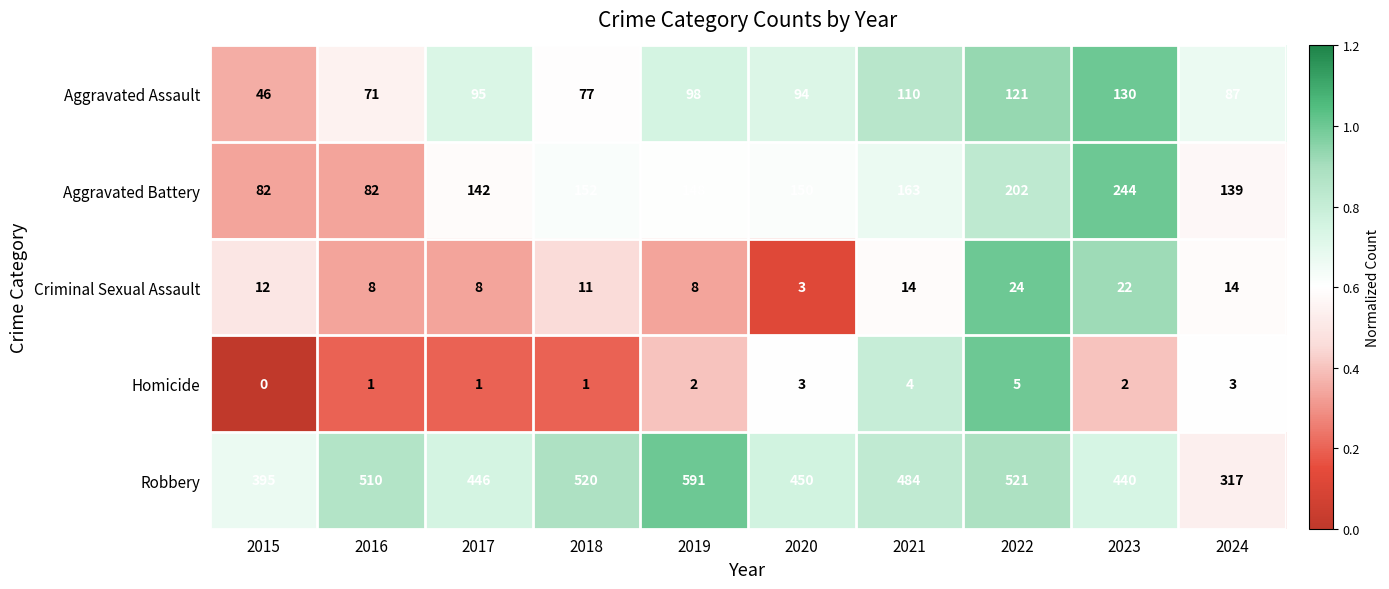

Rank the series at 2022 from highest to lowest value.

Robbery, Aggravated Battery, Aggravated Assault, Criminal Sexual Assault, Homicide